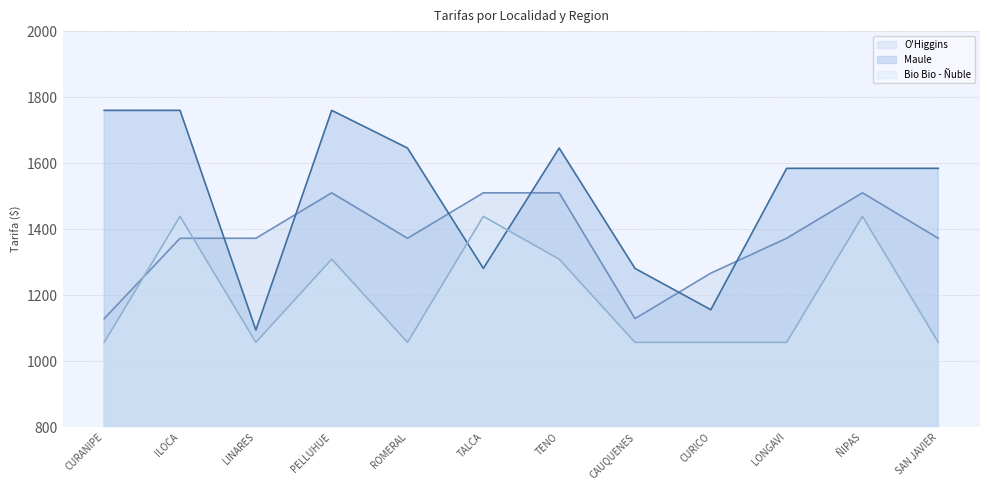

What is the difference between the highest and lowest values at ÑIPAS?

145.5